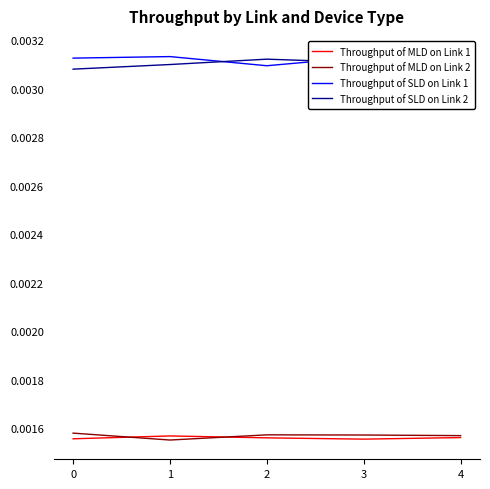

At 1, list the series in order from largest to smallest.

Throughput of SLD on Link 1, Throughput of SLD on Link 2, Throughput of MLD on Link 1, Throughput of MLD on Link 2